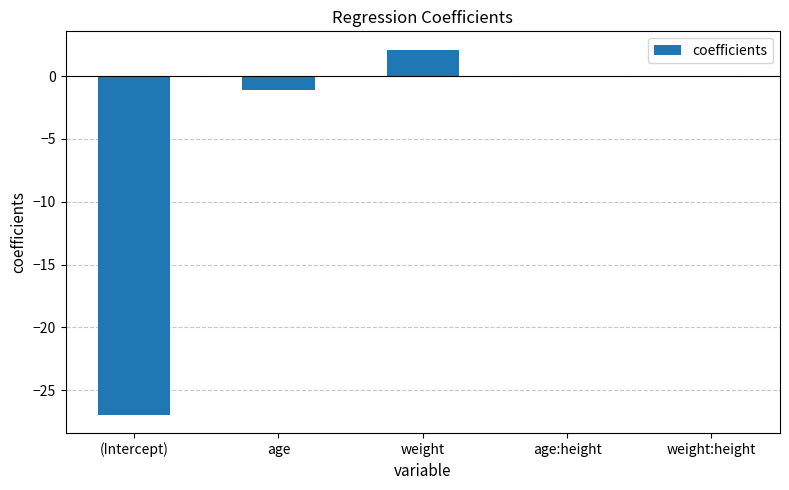

Does the chart contain stacked bars?

No